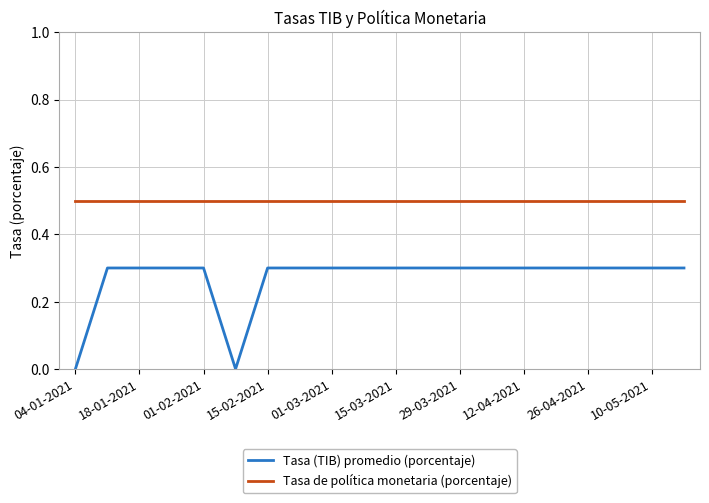

What is the maximum value for Tasa de política monetaria (porcentaje)?

0.5